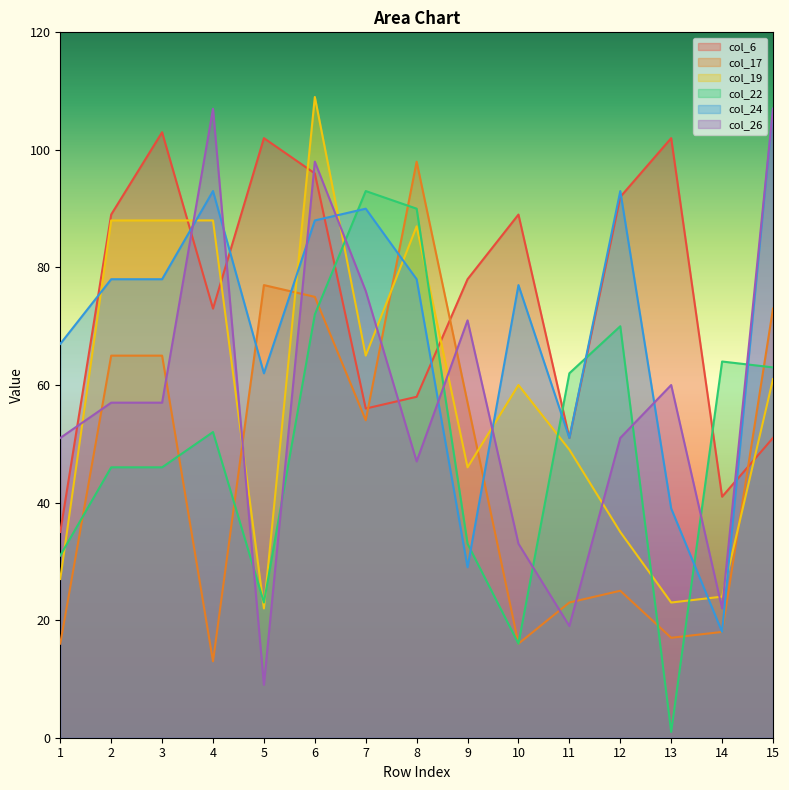

How many values in the col_24 series are below 78?

7